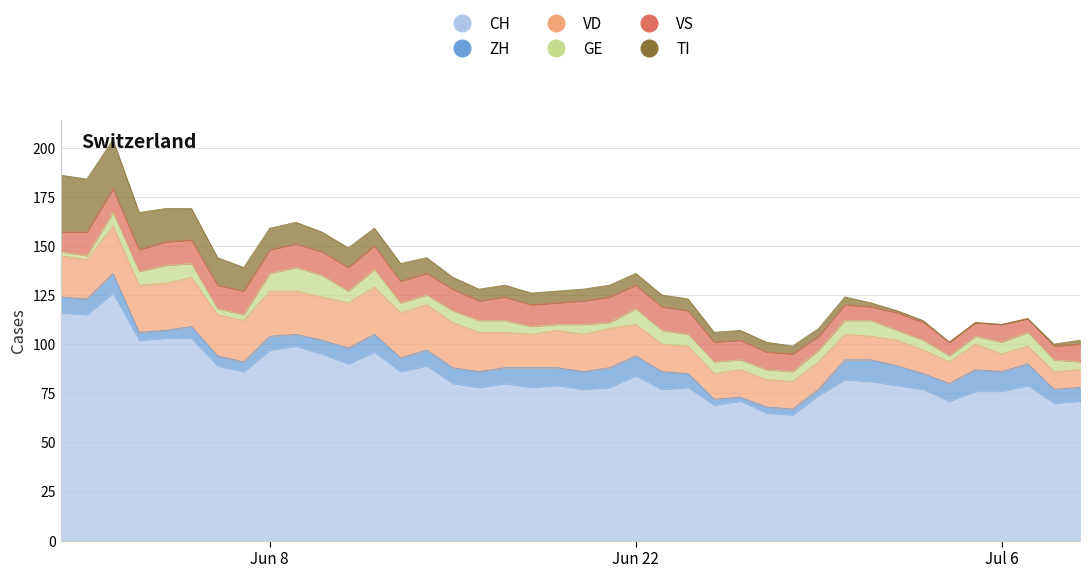

What is the difference between the highest and lowest values at 26?

69